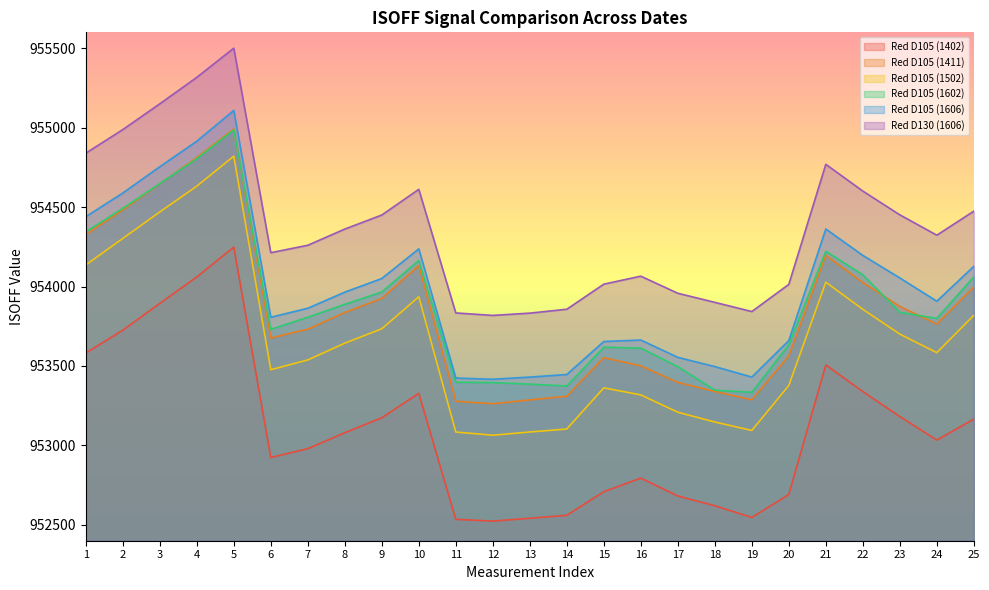

Which category has the lowest value in the Red D105 (1402) series?

12